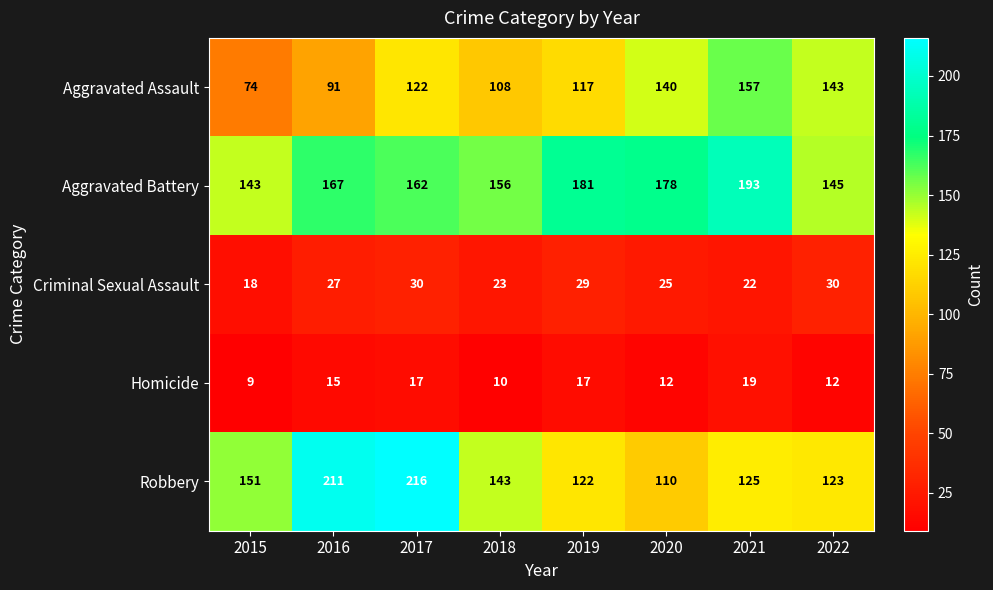

Is it true that Robbery equals 43 at 2020?

False